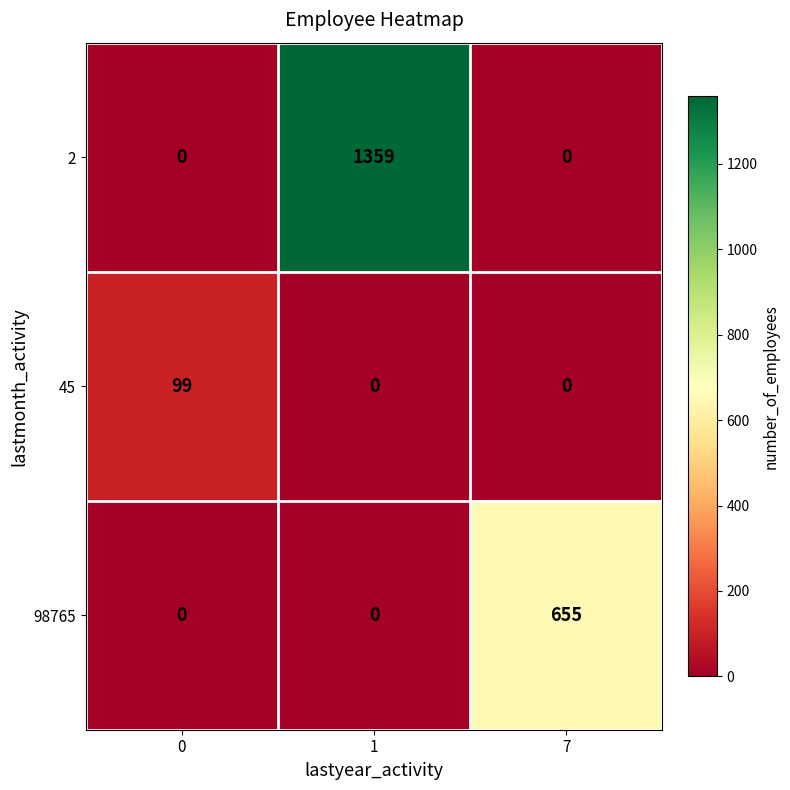

The 45 series shows -41 at 1. True or false?

False